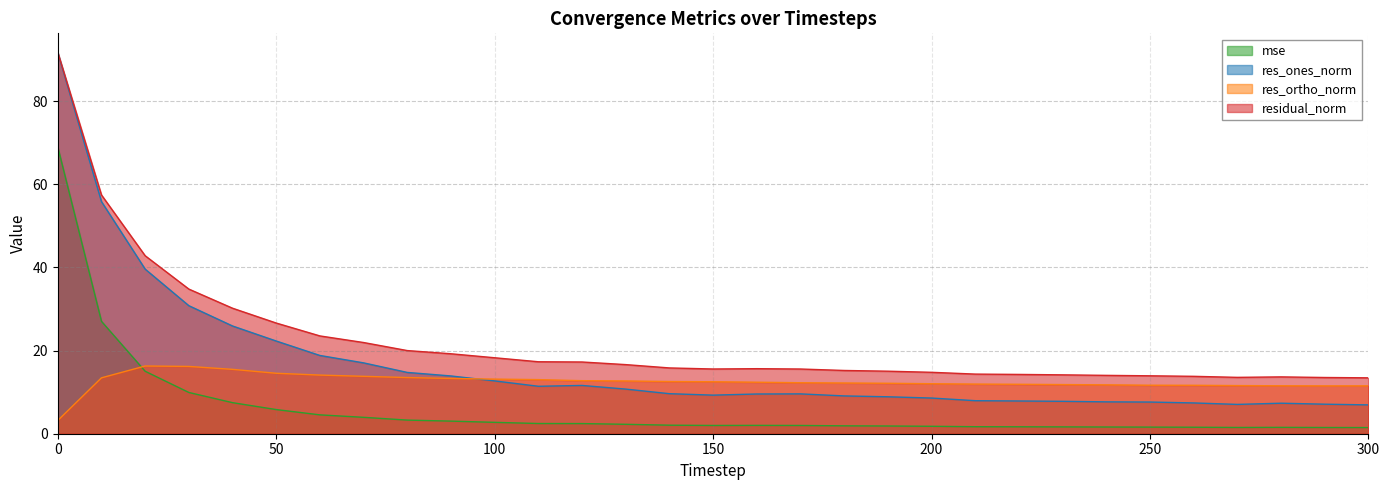

In res_ortho_norm, how many points are higher than both neighbors (excluding endpoints)?

1